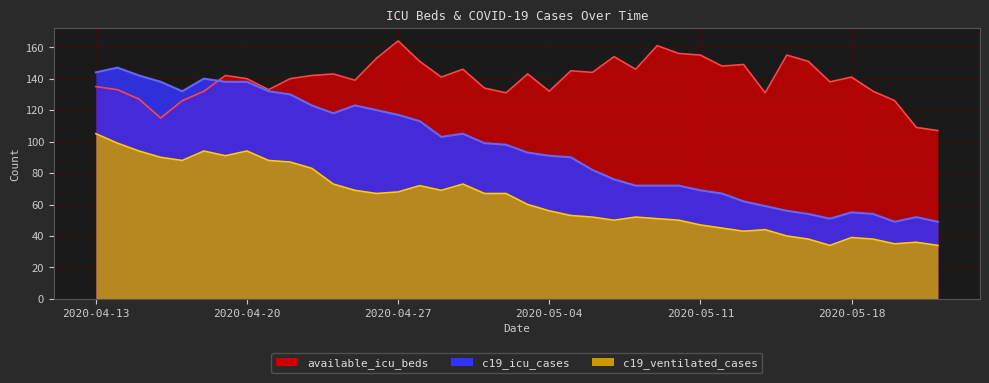

How many data points in c19_icu_cases are less than 98?

20